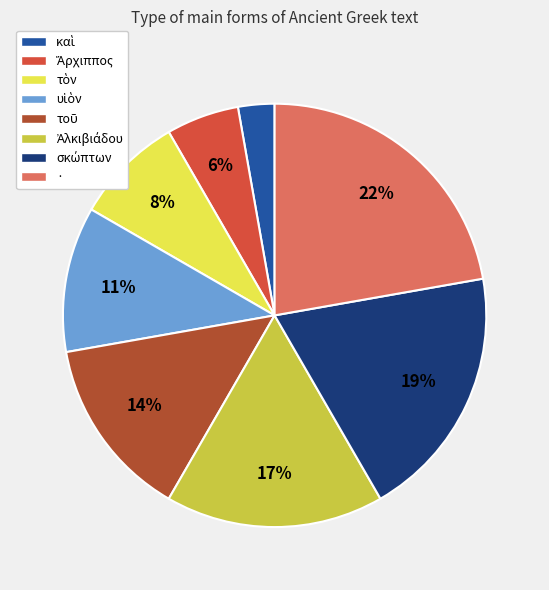

What percentage is the · slice, to the nearest percent?

22%